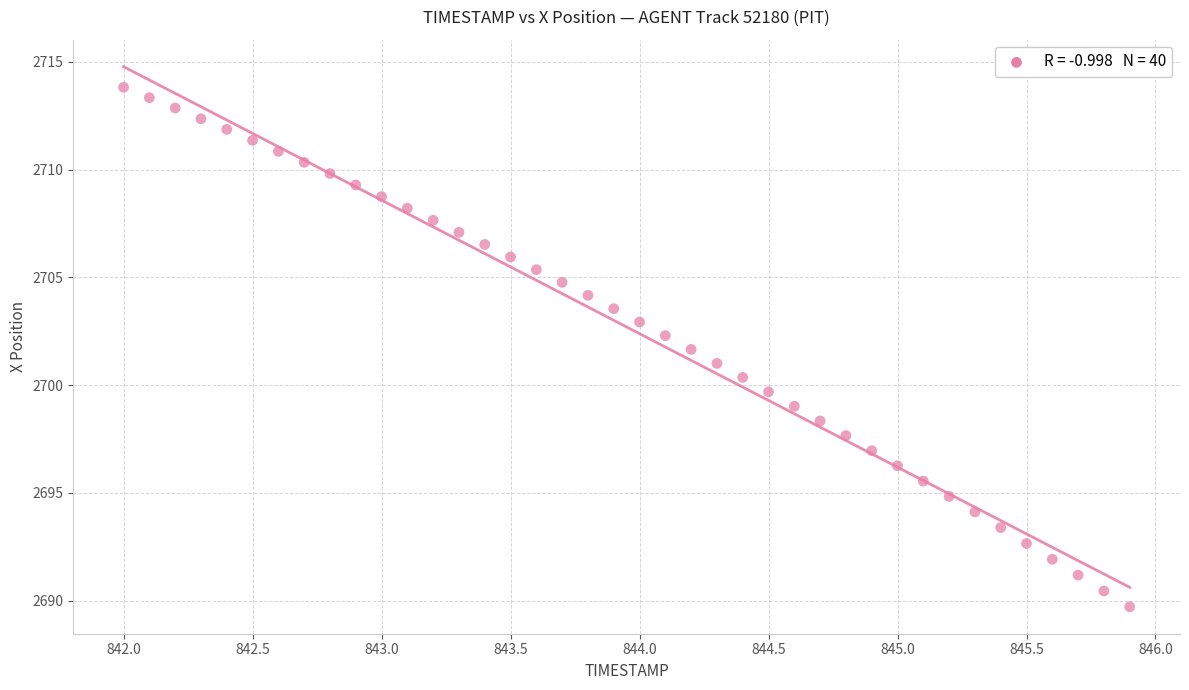

What is the range of Y values (max minus min)?

24.1